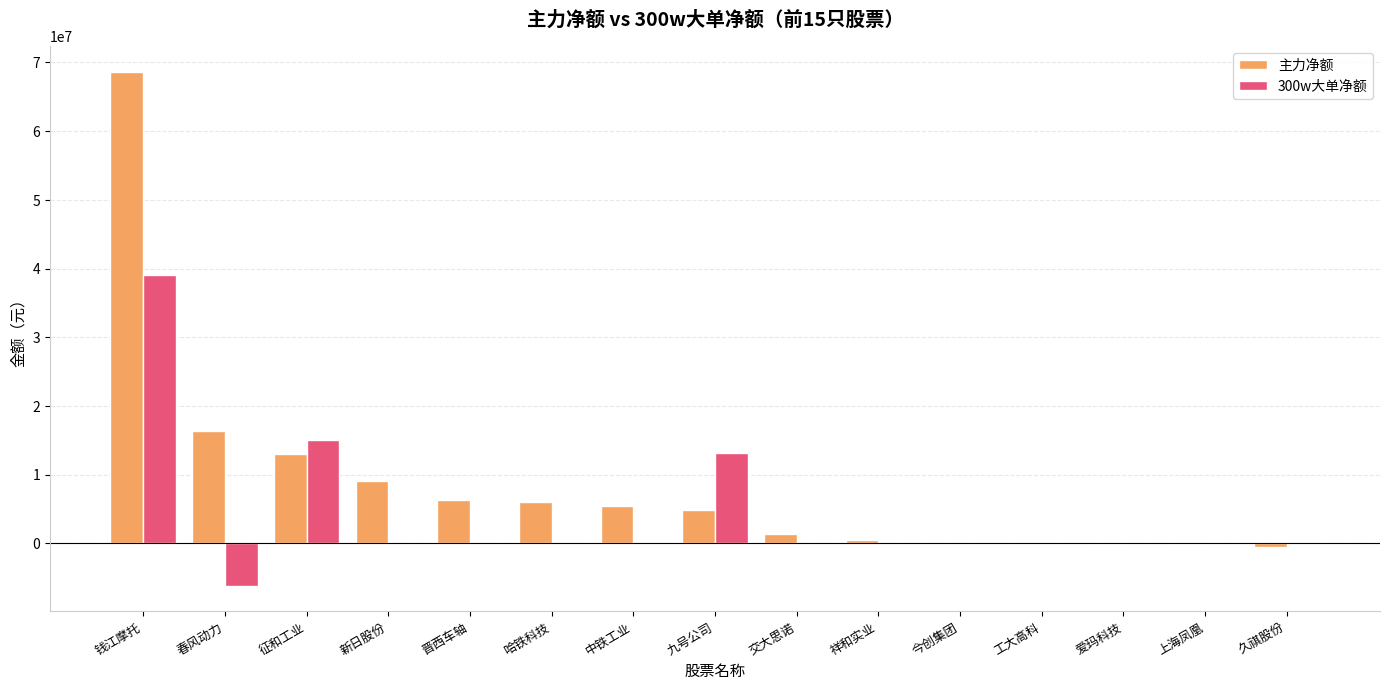

Which series has the largest total across all categories?

主力净额